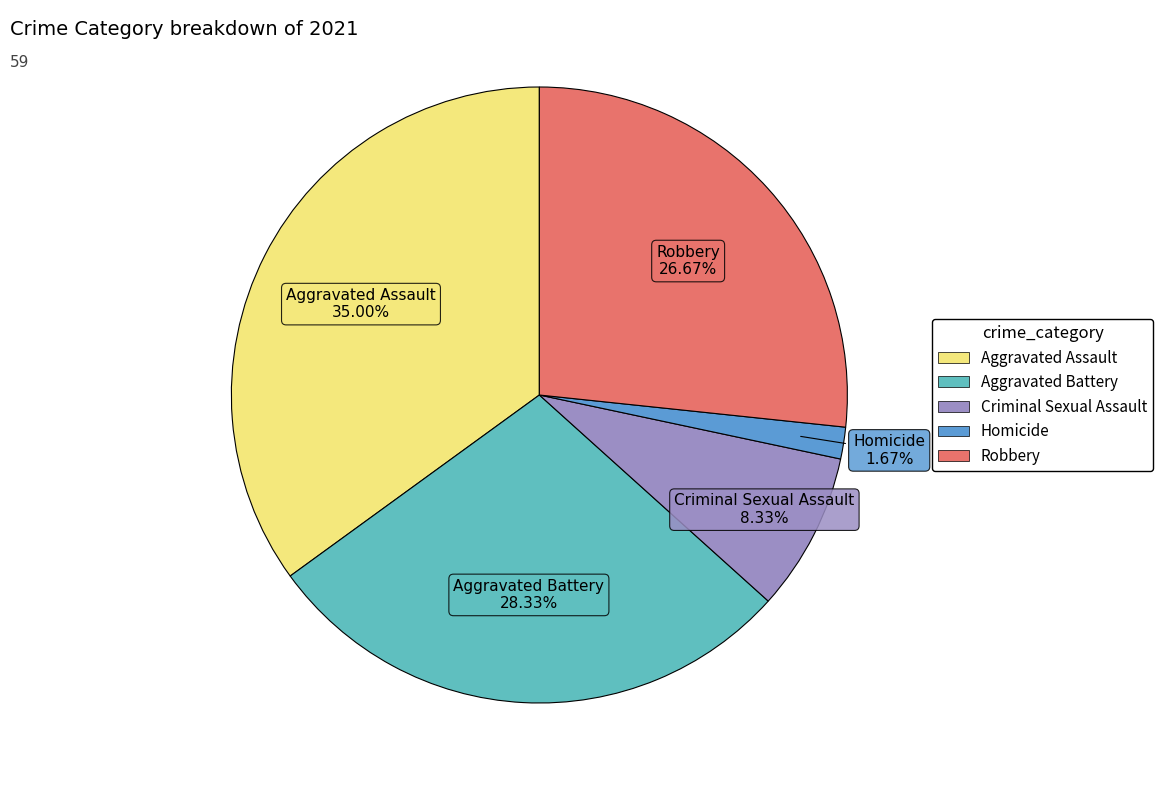

How many slices are in this pie chart?

5